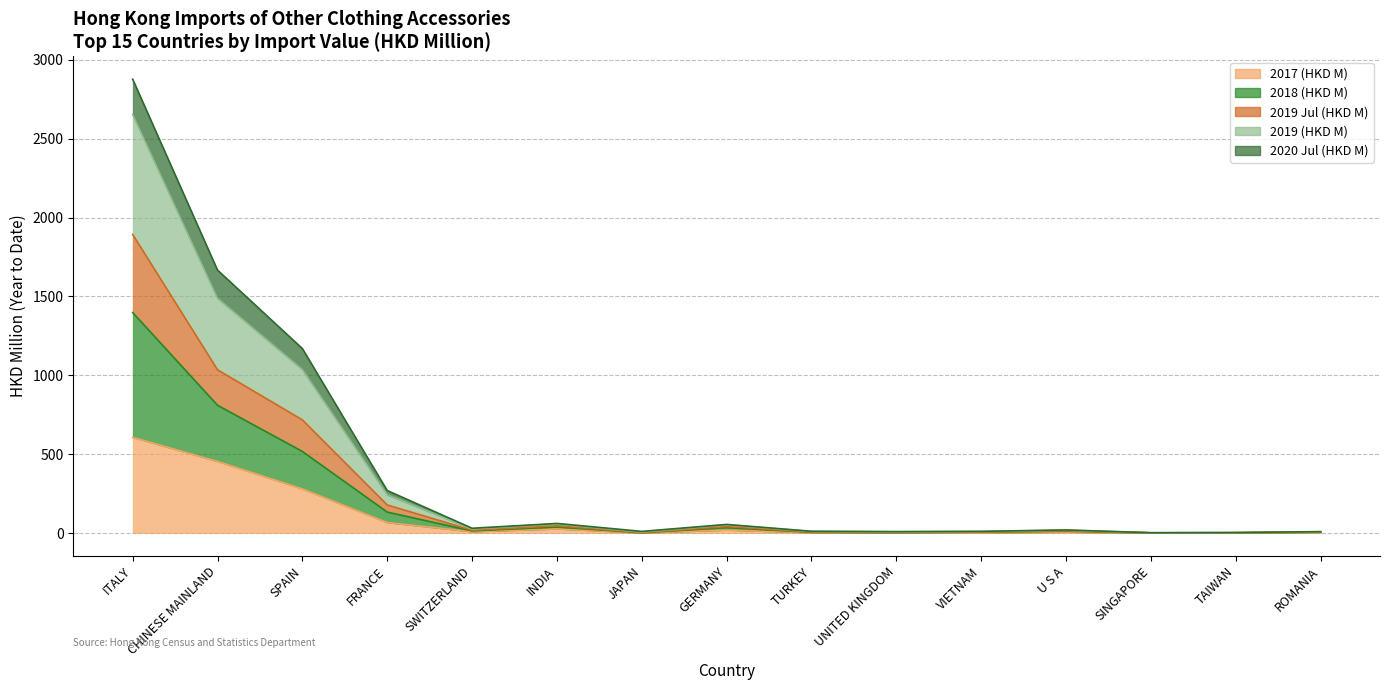

Rank the categories by 2017 (HKD M) value from lowest to highest.

SINGAPORE, TAIWAN, JAPAN, VIETNAM, UNITED KINGDOM, TURKEY, ROMANIA, U S A, SWITZERLAND, GERMANY, INDIA, FRANCE, SPAIN, CHINESE MAINLAND, ITALY